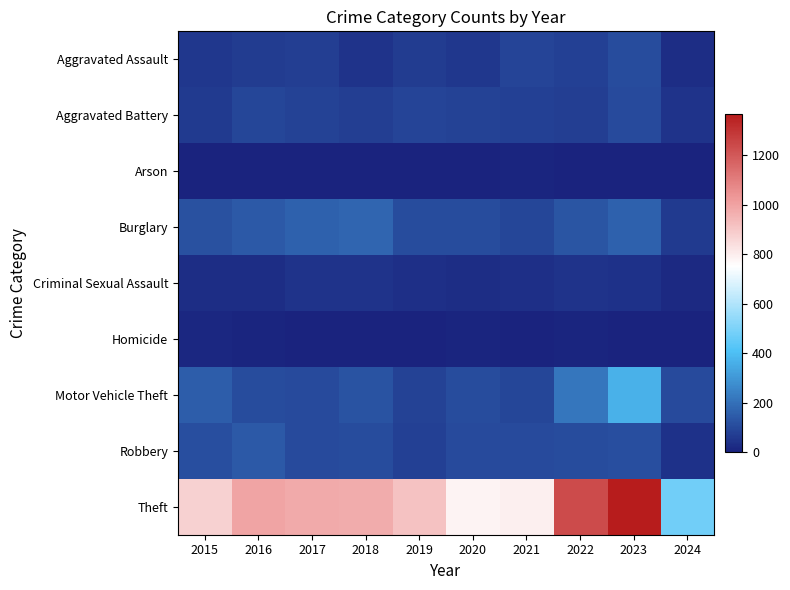

What is the total value across all series at 2017?

1555